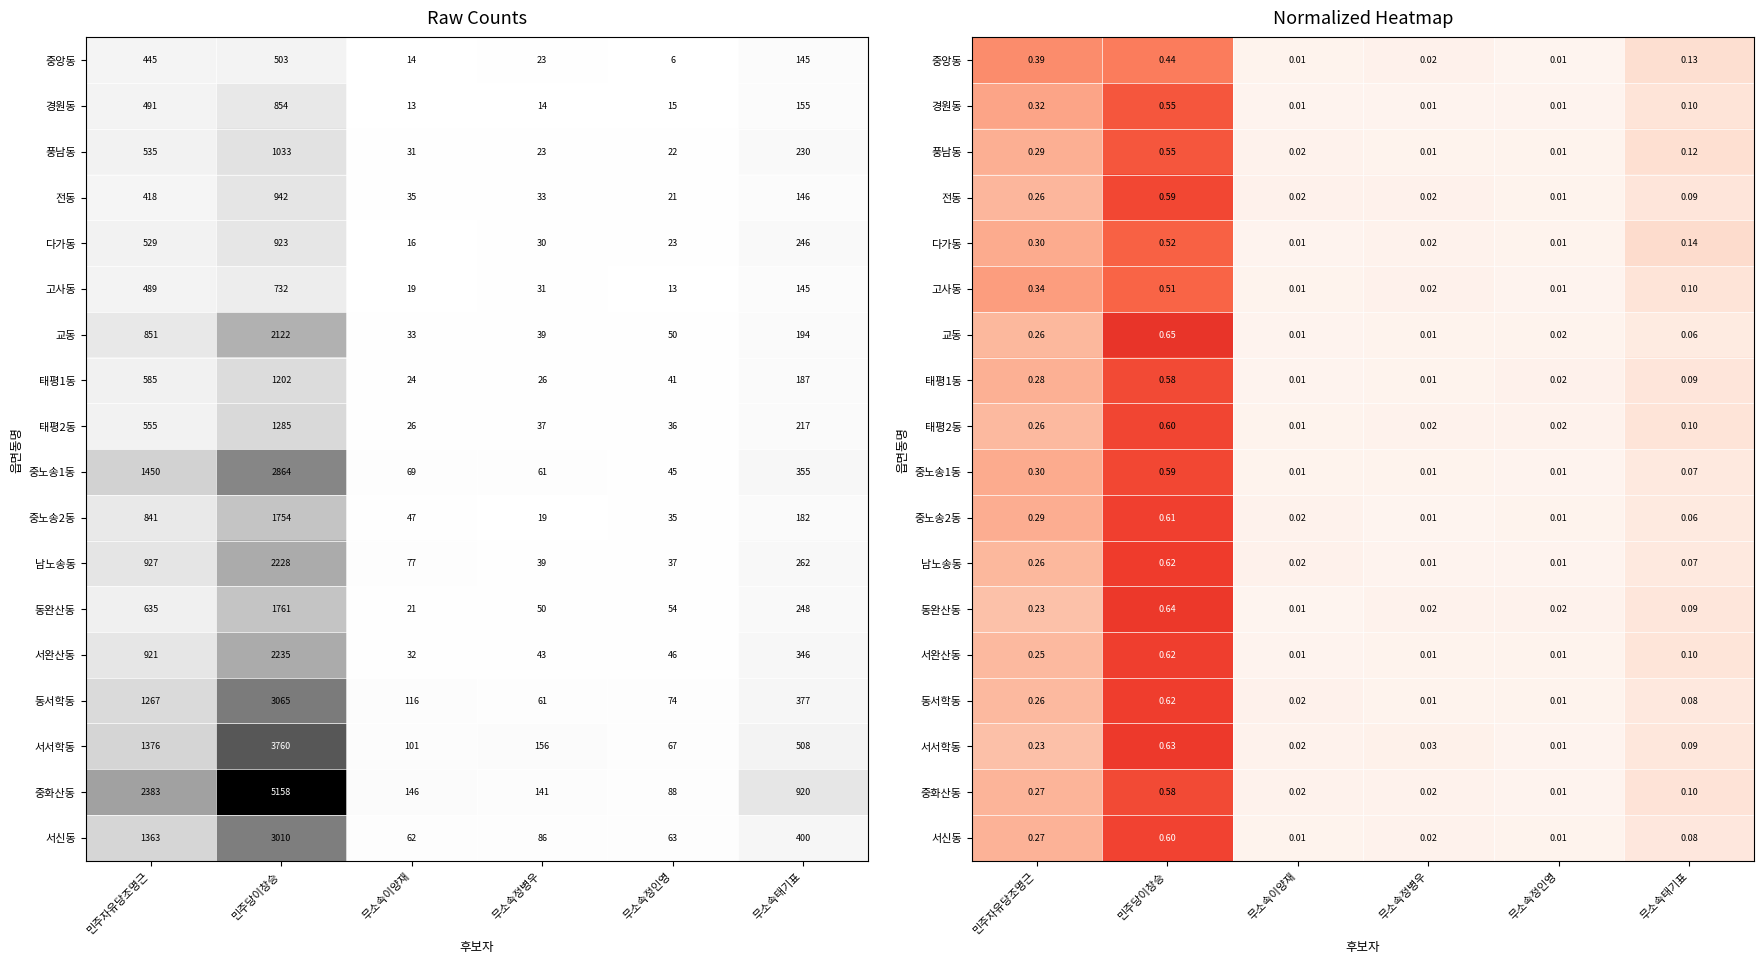

The value of 중앙동 at 민주자유당조명근 is 0.5. True or false?

False